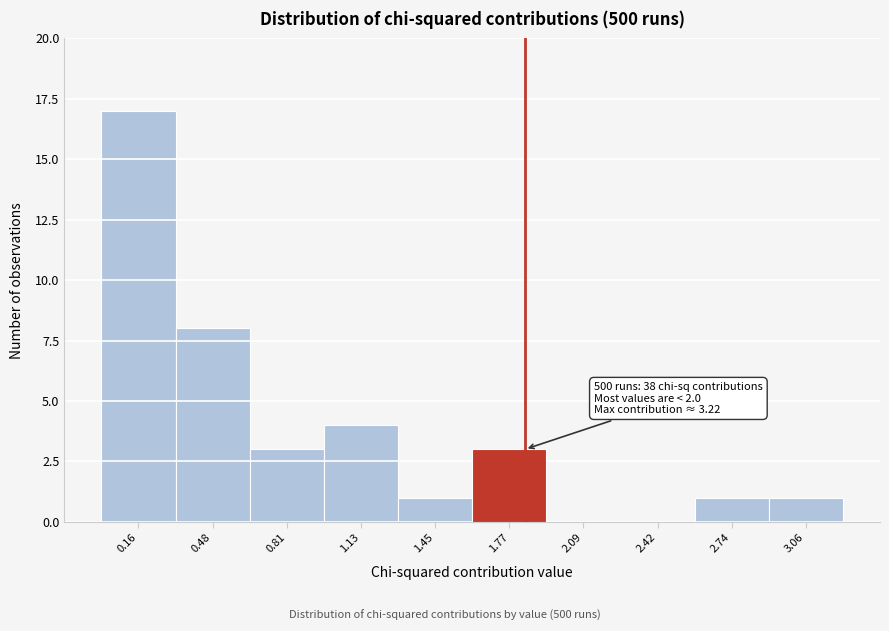

Which range on the x-axis has the tallest bar?

0.00 to 0.30